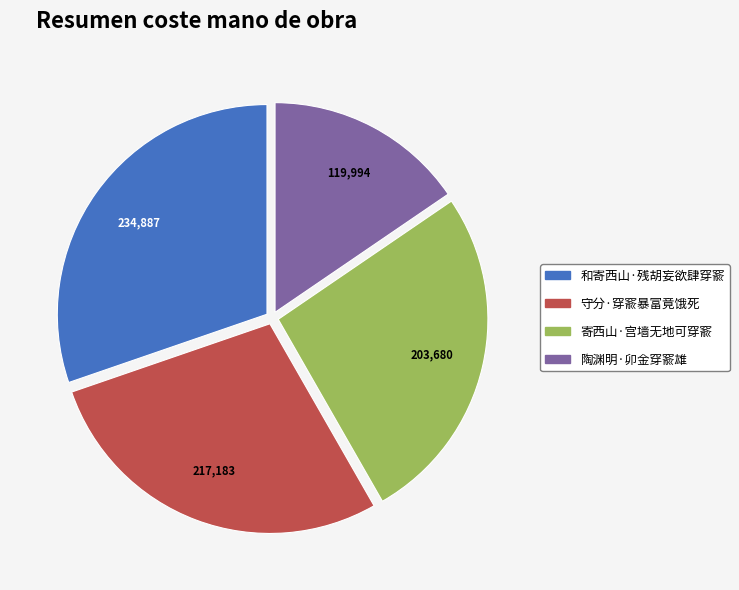

Which slice is the smallest?

陶渊明·卯金穿窬雄